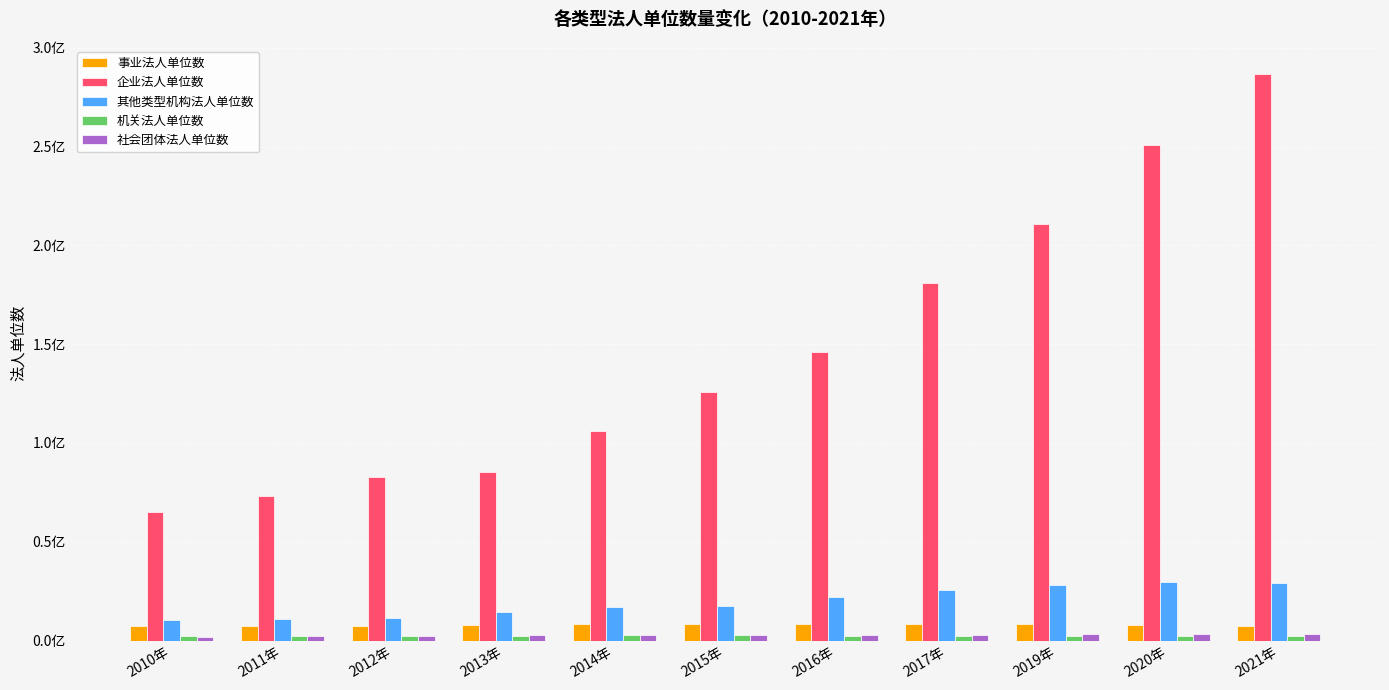

Does the chart contain stacked bars?

No